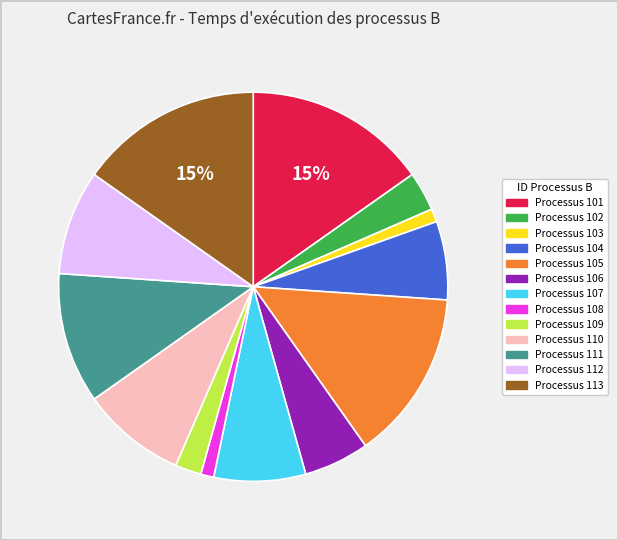

To the nearest percent, what is the average slice percentage?

8%